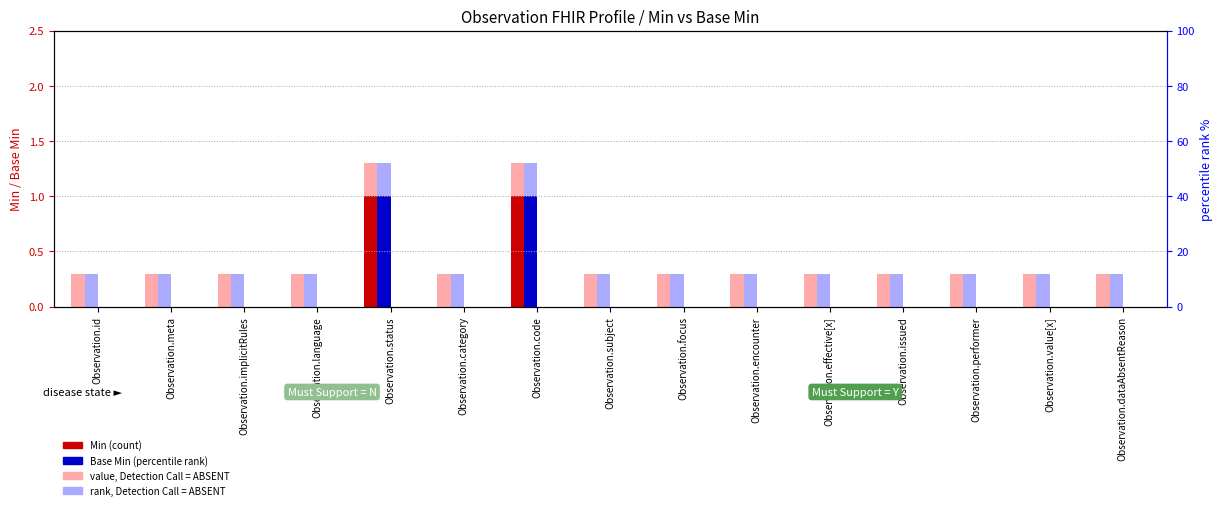

Which category has the lowest value in the Min (count) series?

Observation.id